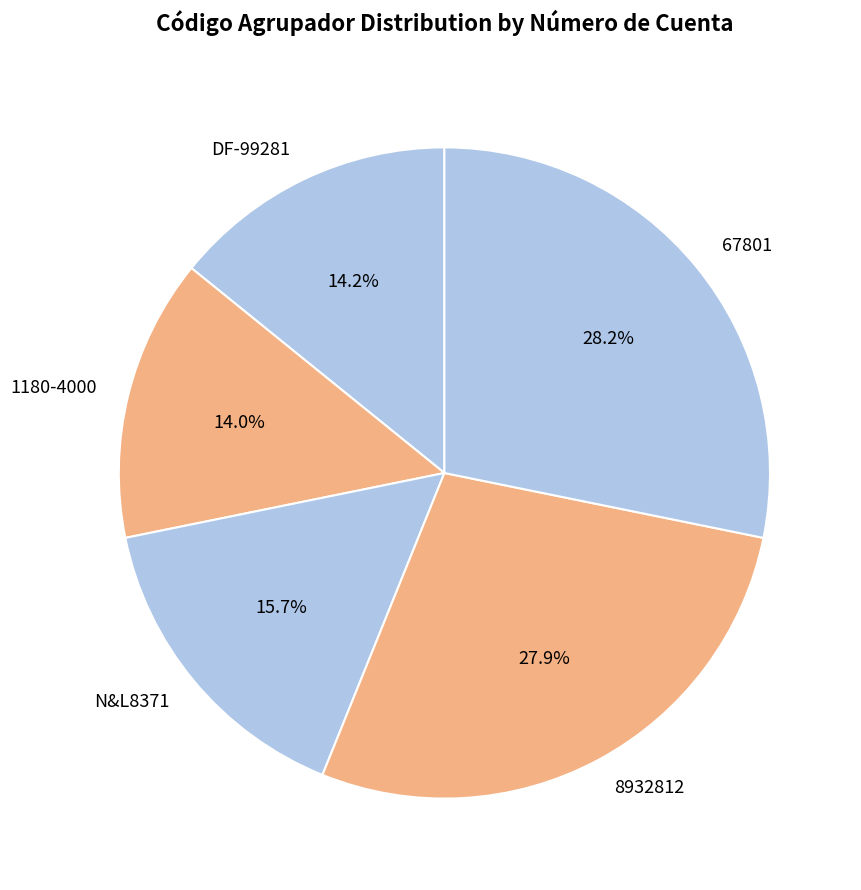

Does any single category account for the majority?

No